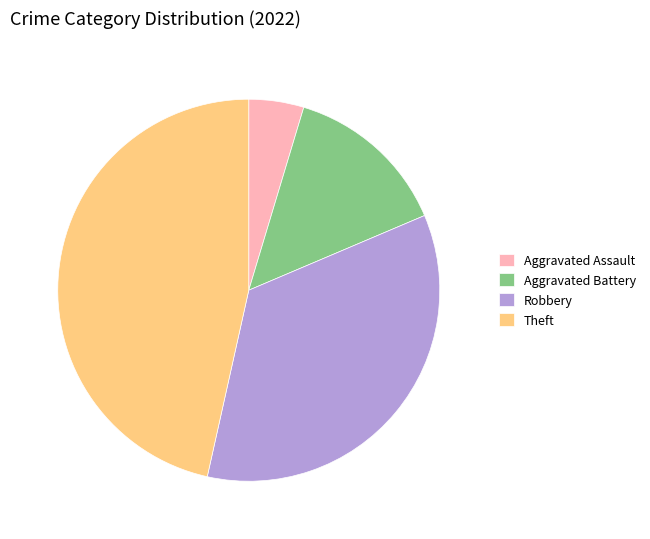

Which slice is the smallest?

Aggravated Assault